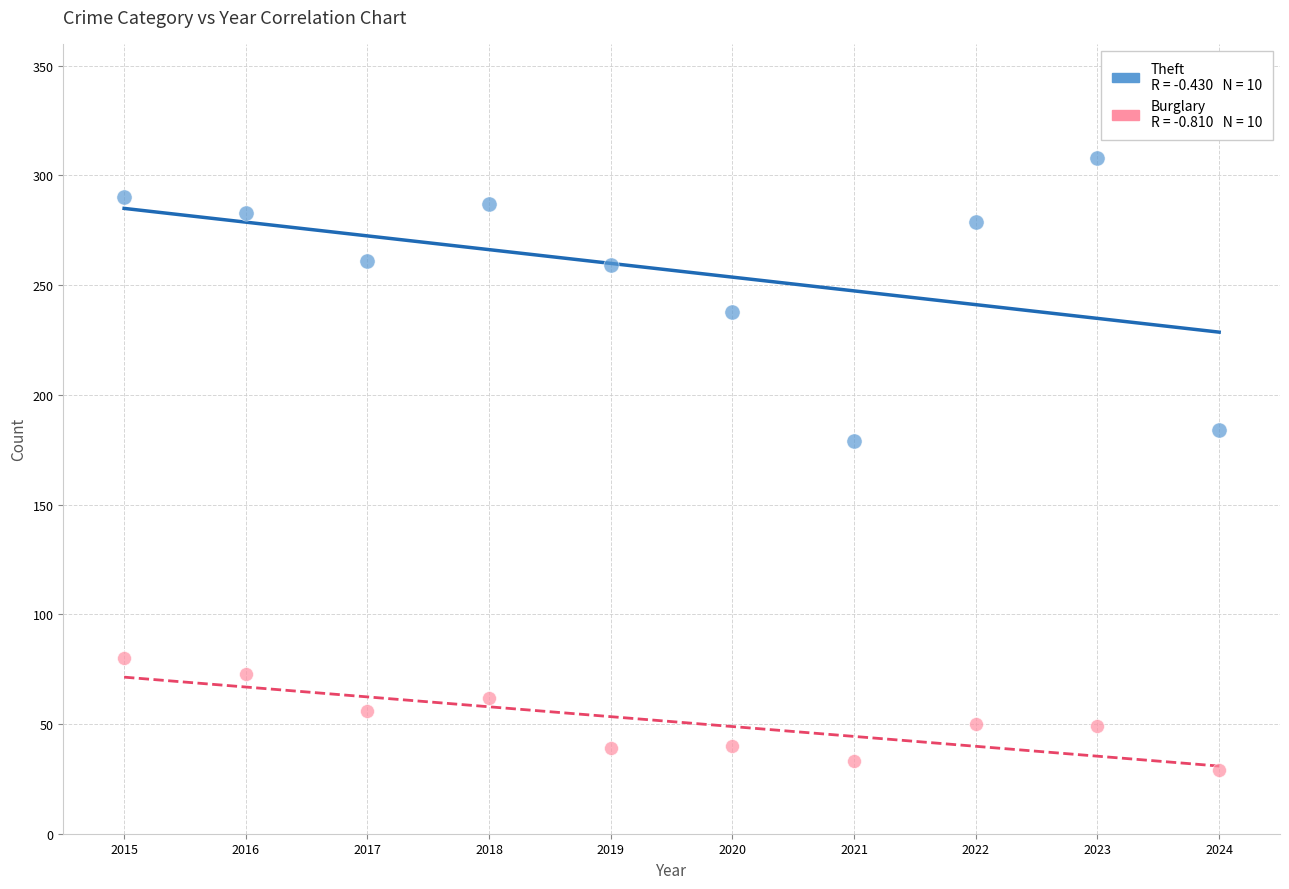

Across all data points, what is the range of X values (max minus min)?

9